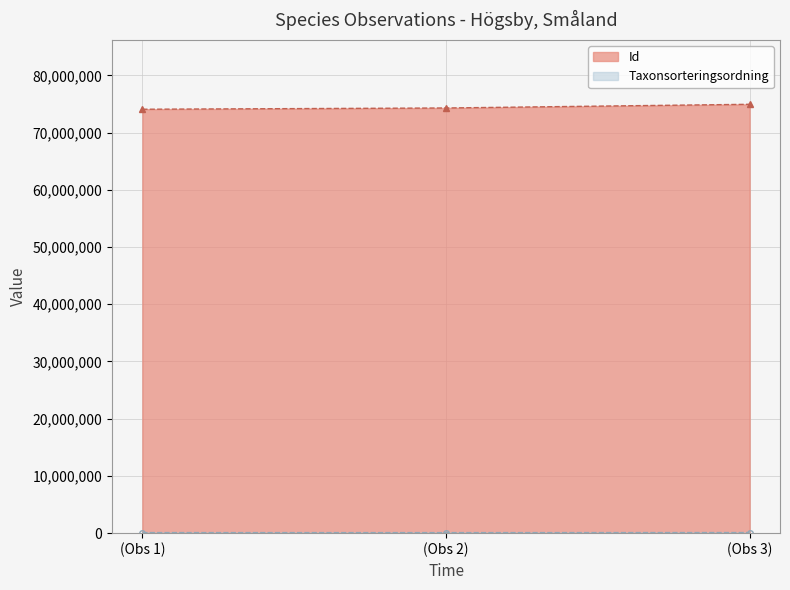

List the series in order of their overall mean, highest first.

Id, Taxonsorteringsordning